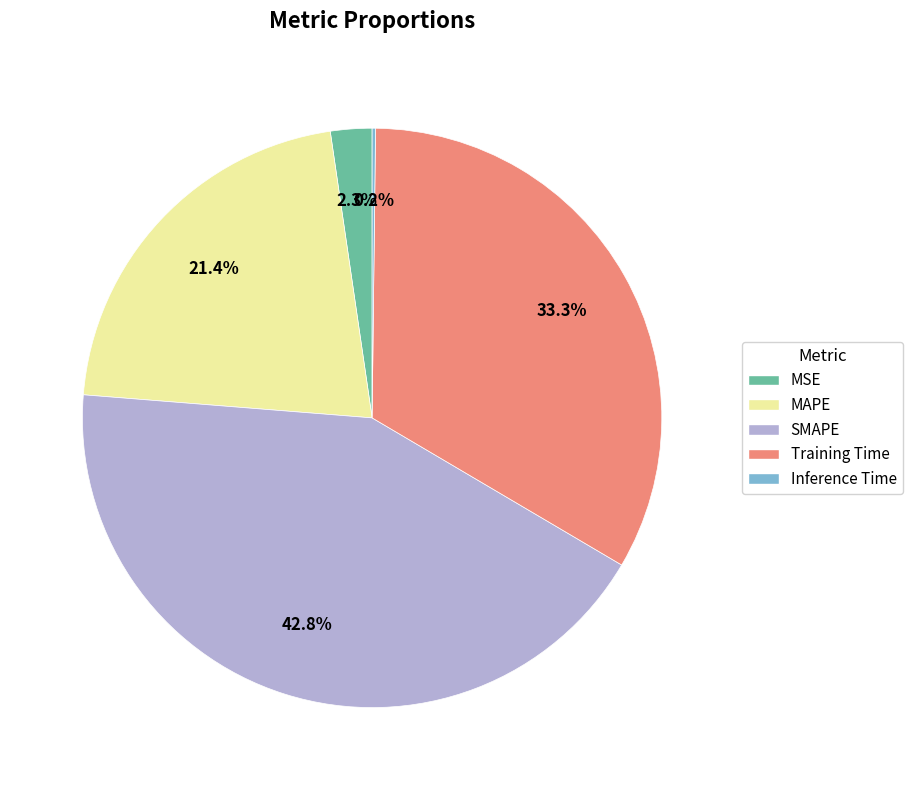

Is it true that Training Time is 33% of the pie?

True